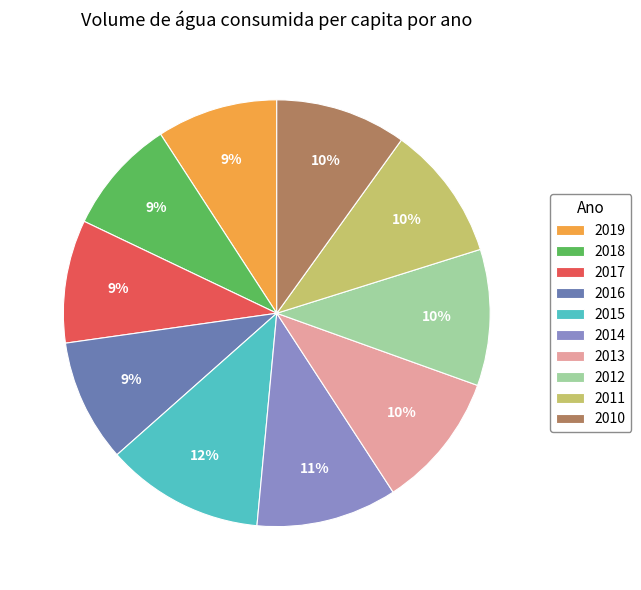

What percentage is the 2018 slice, to the nearest percent?

9%